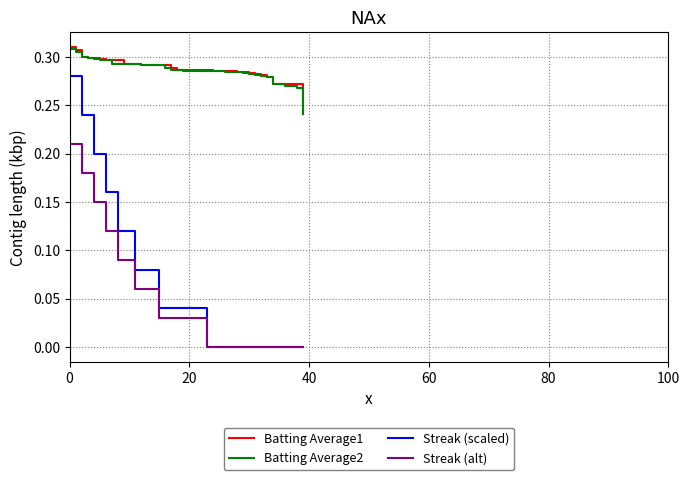

True or false: Batting Average2 and Streak (scaled) intersect in this chart.

False